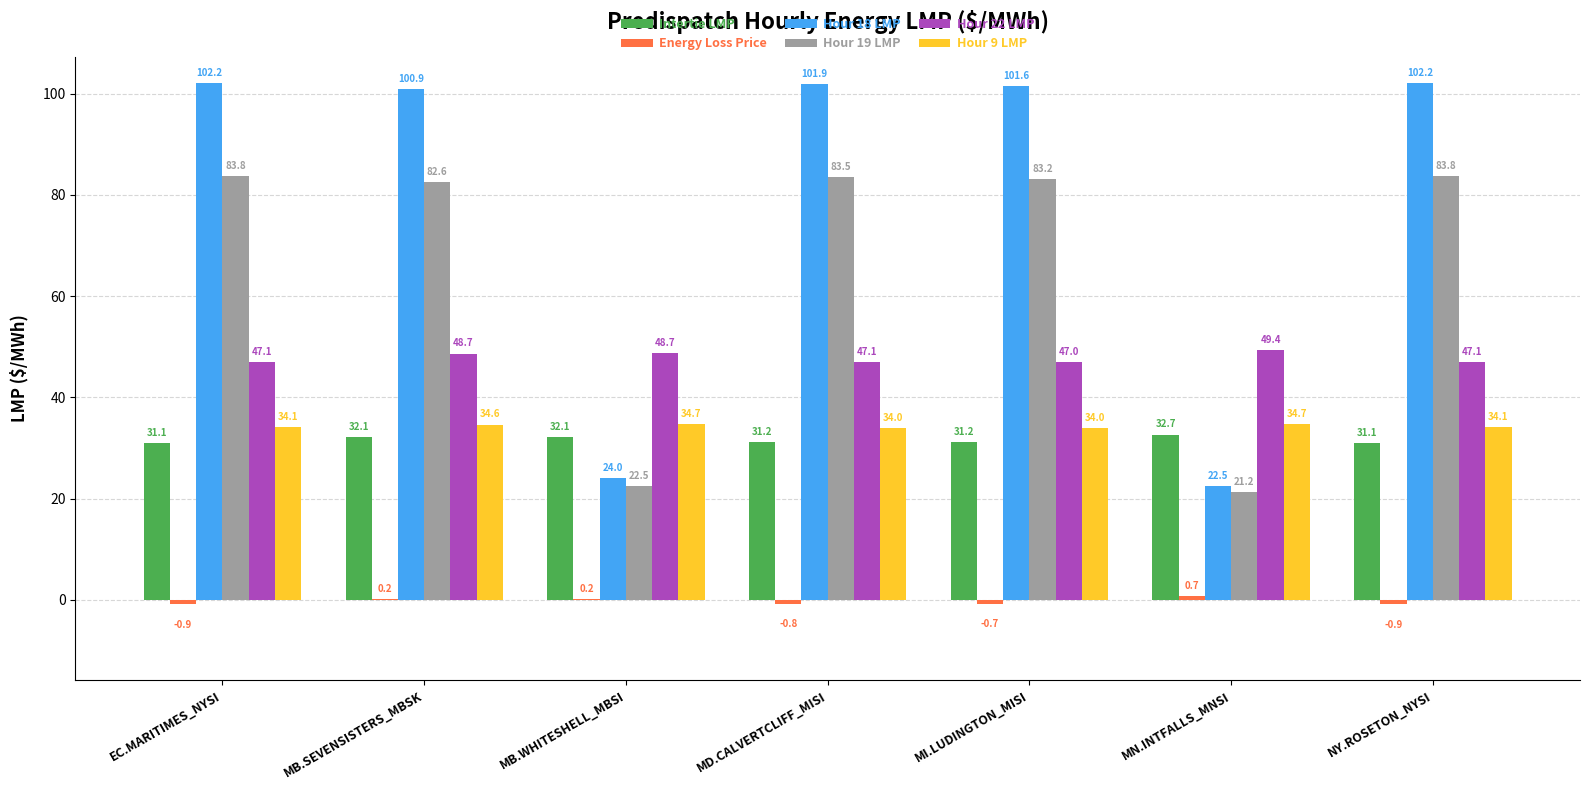

How many distinct data groups are displayed?

6